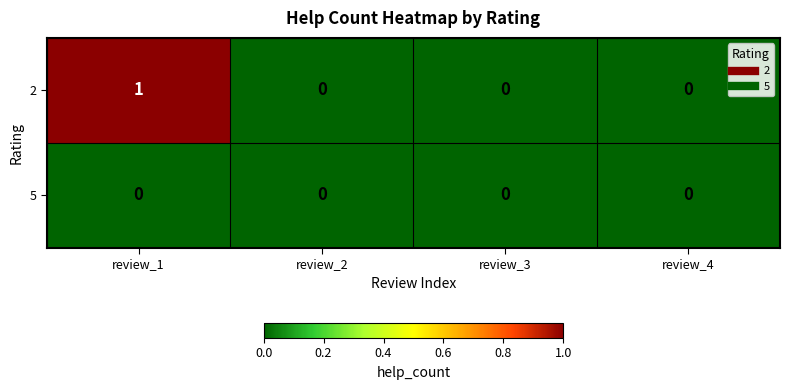

Reading left to right, transcribe all the data shown in this chart.

2: review_1=1	review_2=0	review_3=0	review_4=0
5: review_1=0	review_2=0	review_3=0	review_4=0